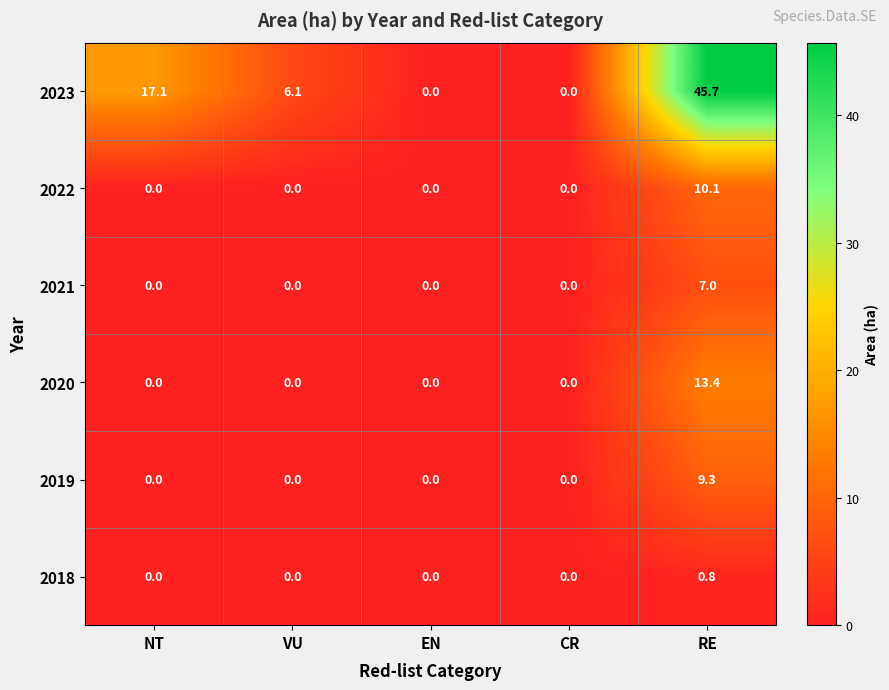

Count the number of categories in the chart.

5